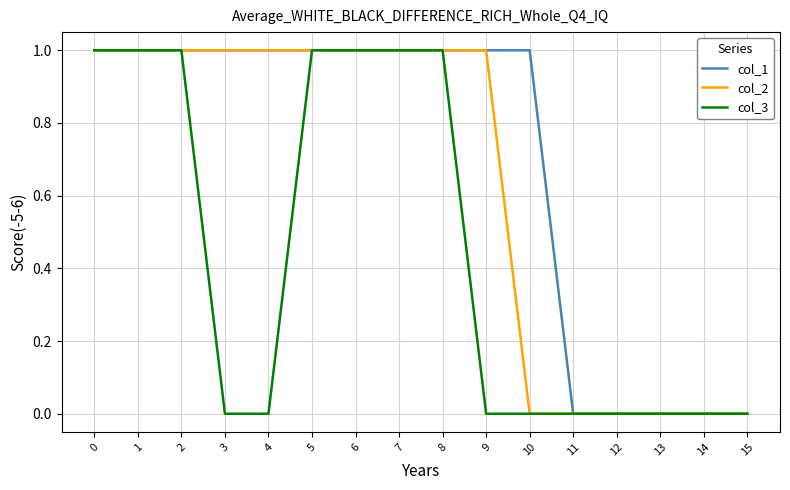

Which series has the largest total across all categories?

col_1